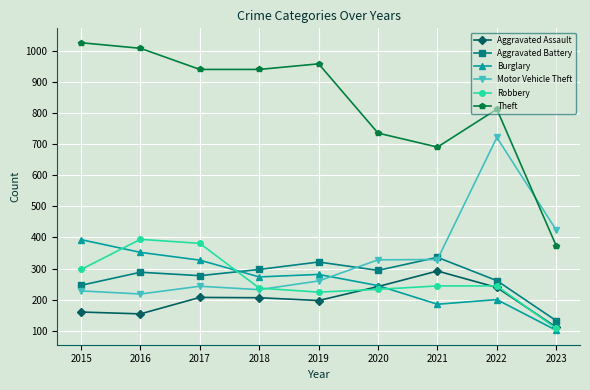

Which series has the largest range (max minus min)?

Theft